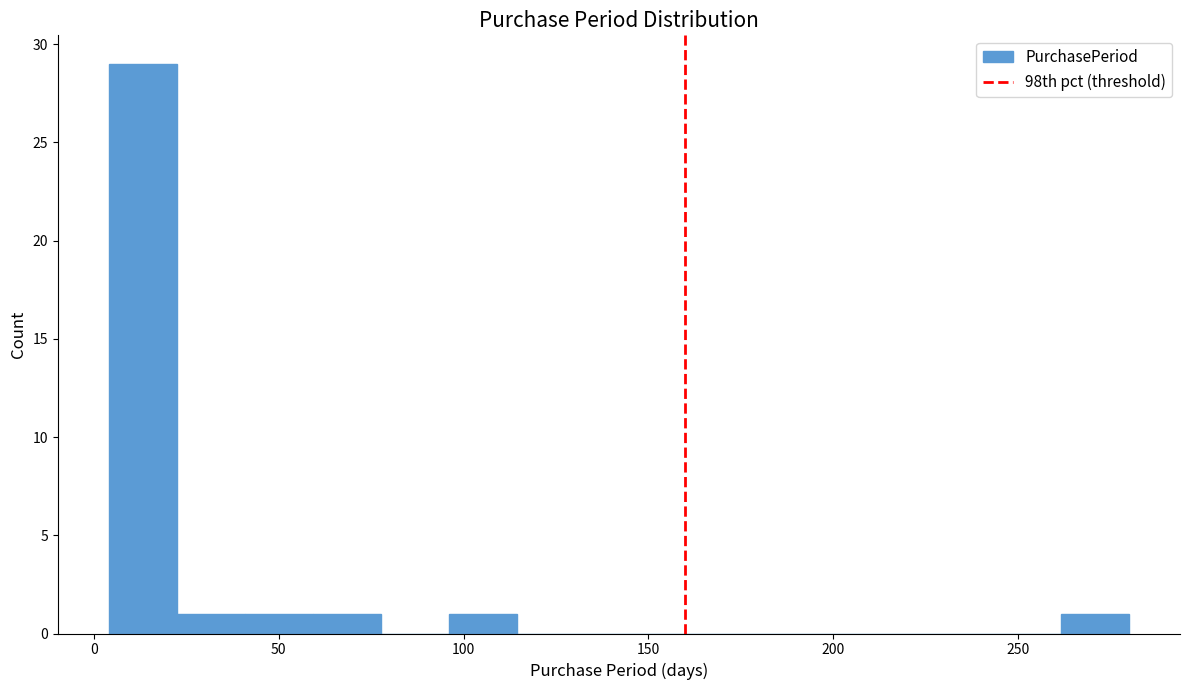

Around what value on the x-axis is the tallest bar? Give the approximate position of its centre, as read against the axis.

15